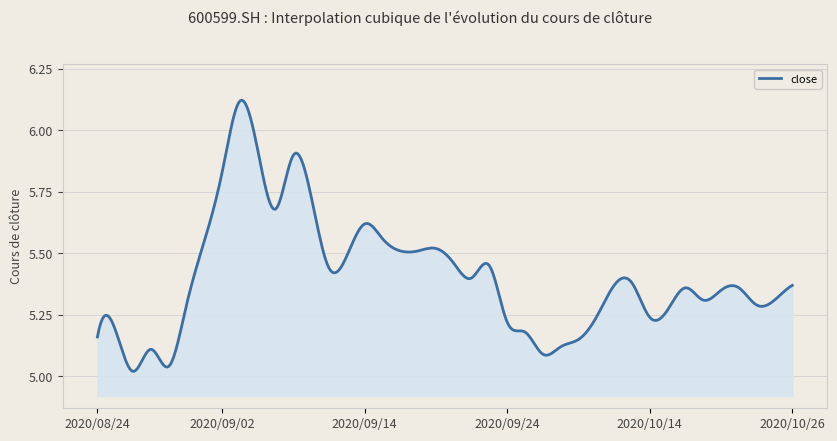

What is the smallest value displayed?

5.0